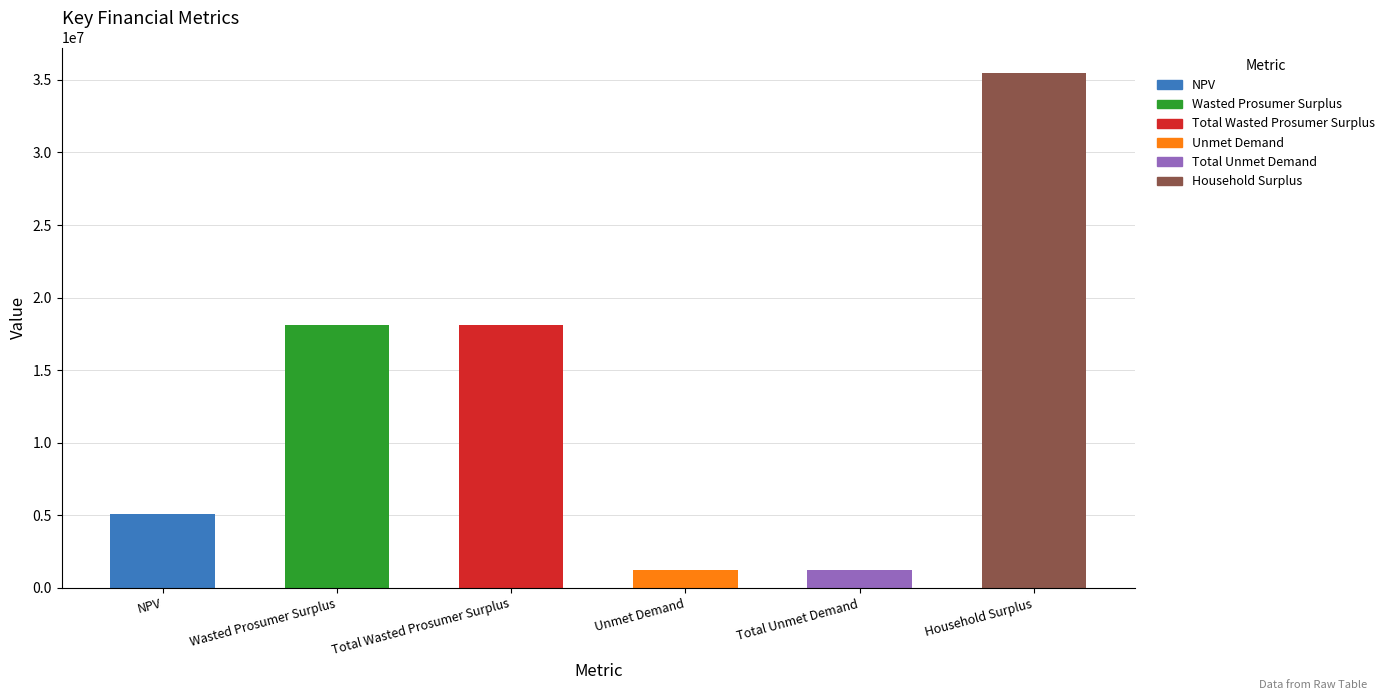

What position from the right is Household Surplus?

1